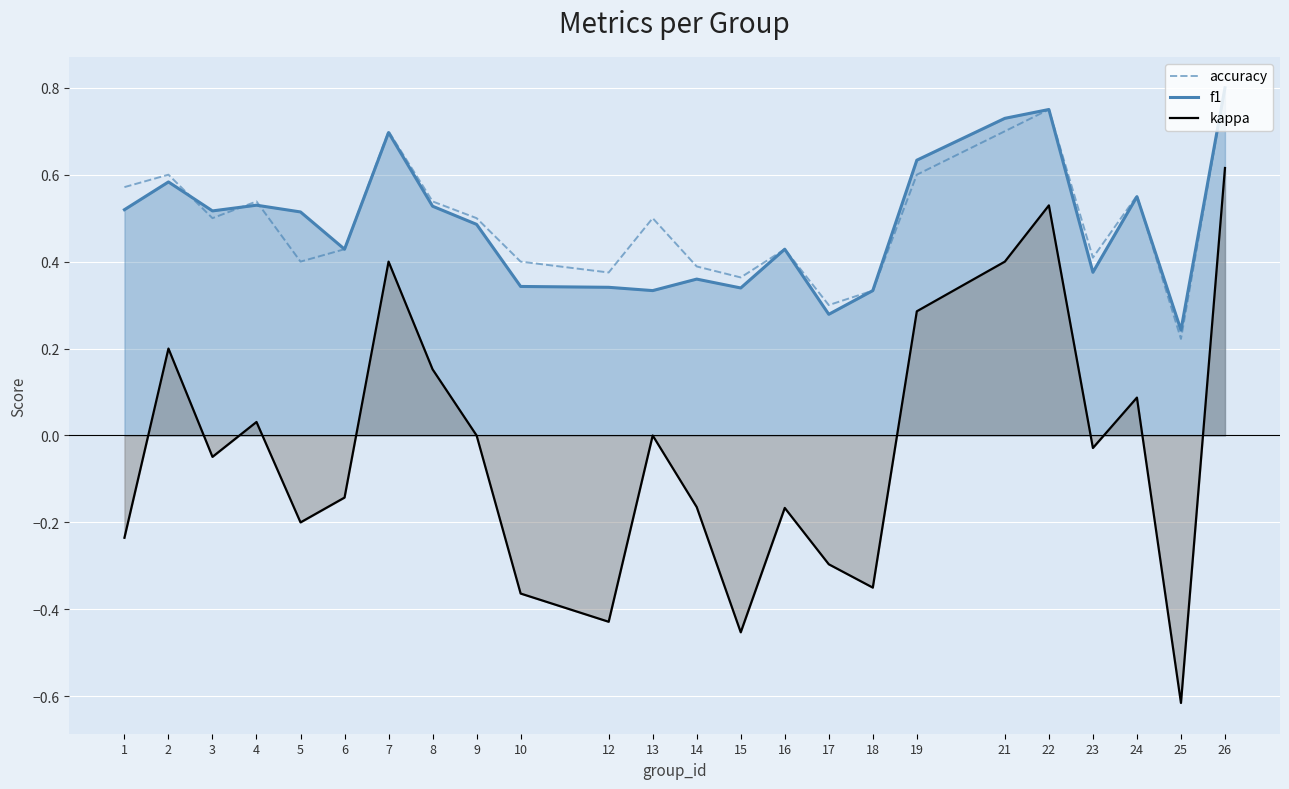

What is the value of the f1 point at the 20th from the left?

0.8